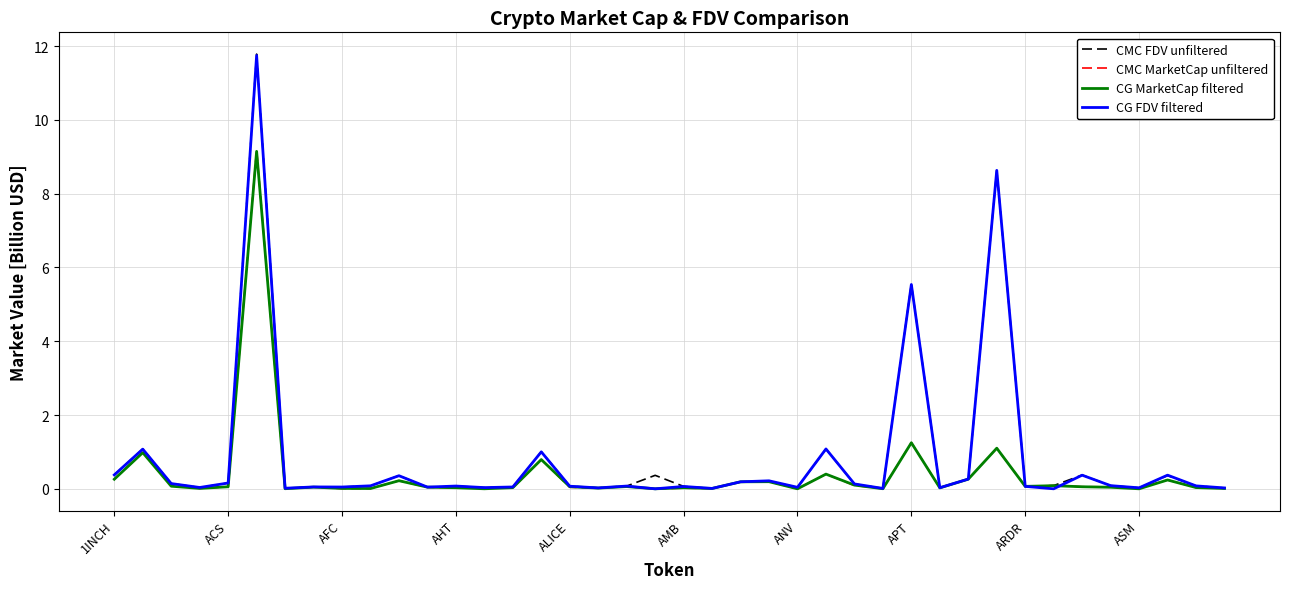

Which series has the largest range (max minus min)?

CMC FDV unfiltered